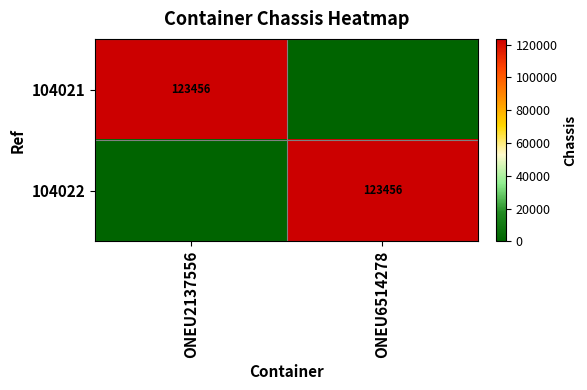

The 104022 series shows 123456 at ONEU6514278. True or false?

True